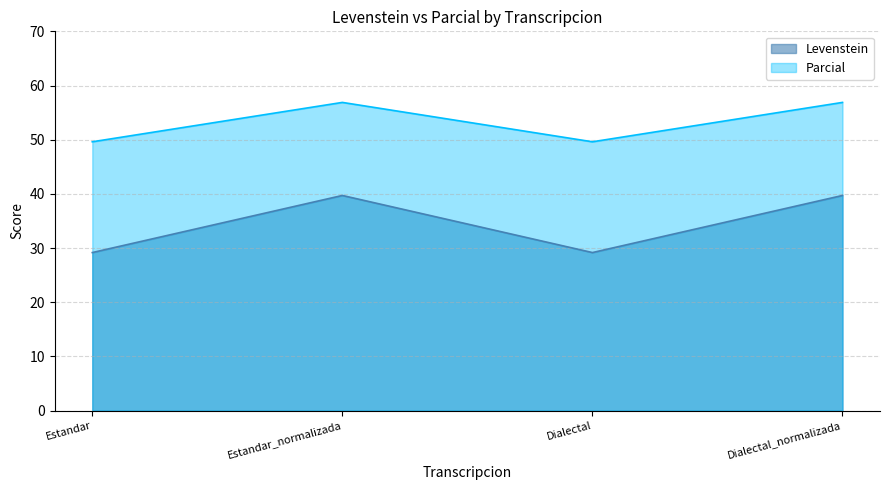

What is the label of the 2nd point from the left?

Estandar_normalizada